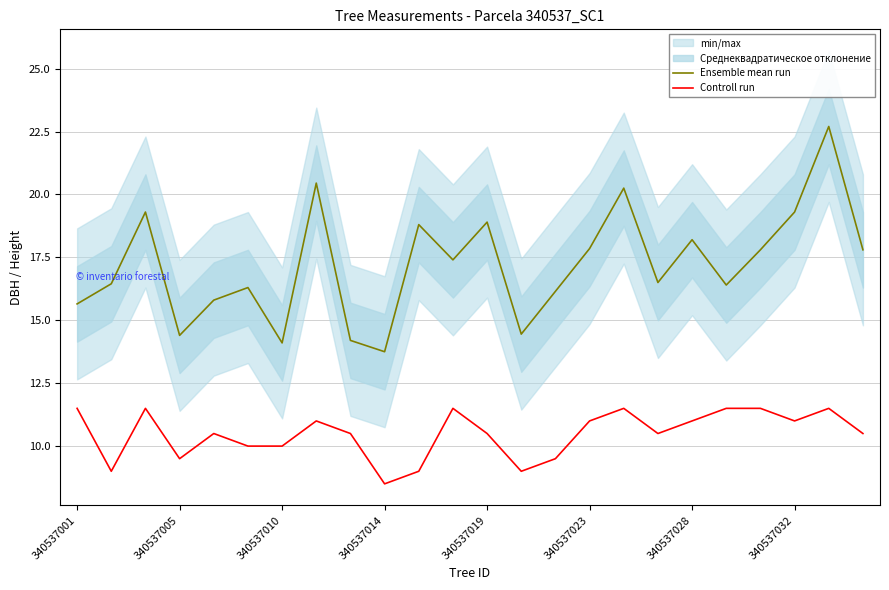

Is this an area chart (filled region under the line)?

No